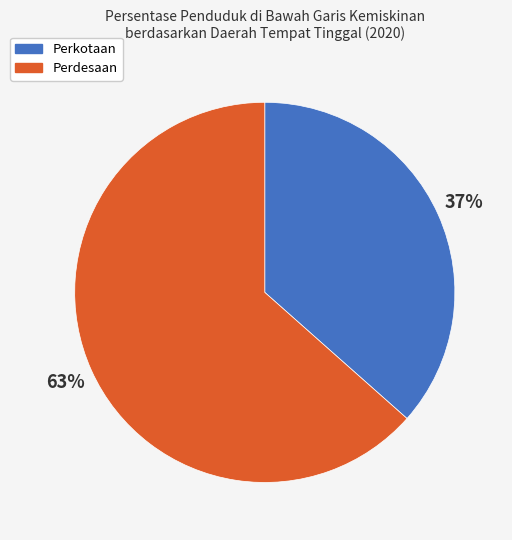

To the nearest percent, what is the average slice percentage?

50%